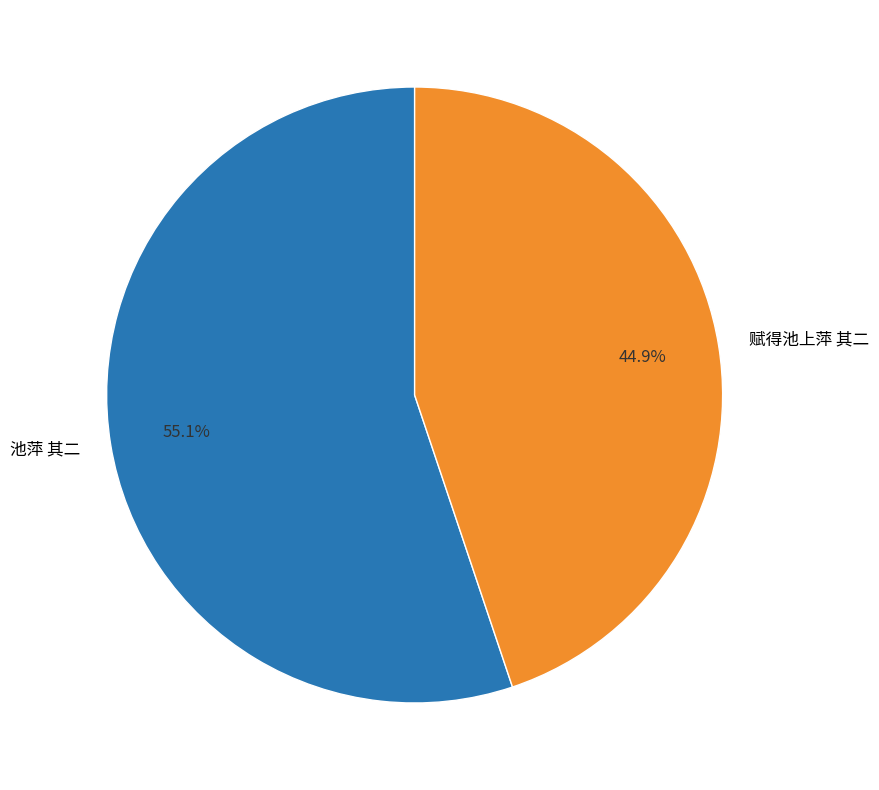

What percentage is NOT represented by 池萍 其二?

44.9%